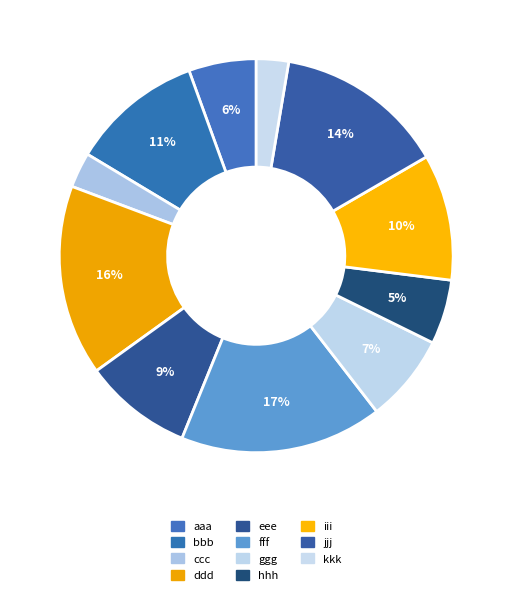

Approximately how many times larger is the value at ggg compared to ddd?

0.5